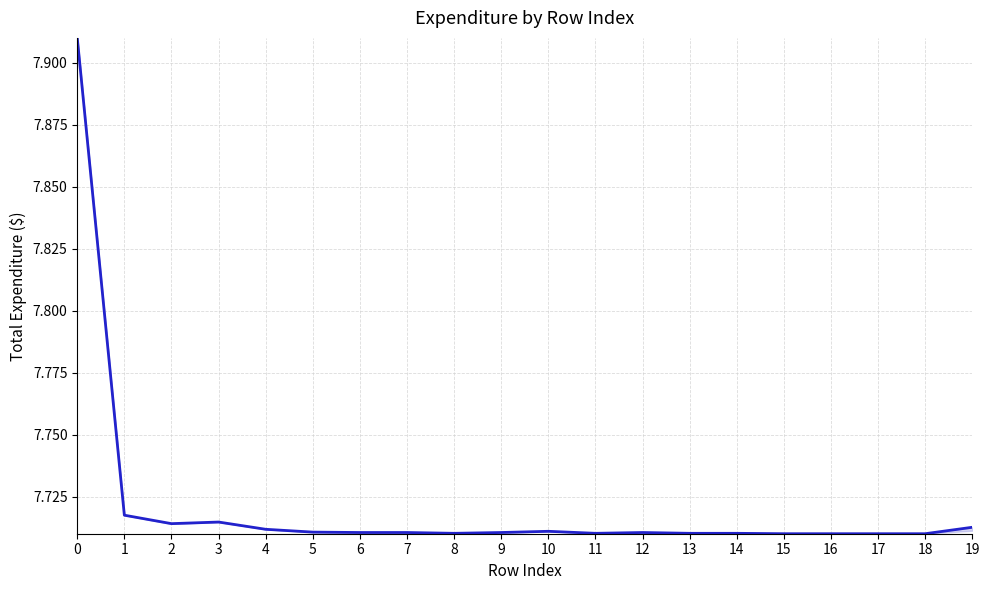

How many series are shown in this chart?

1